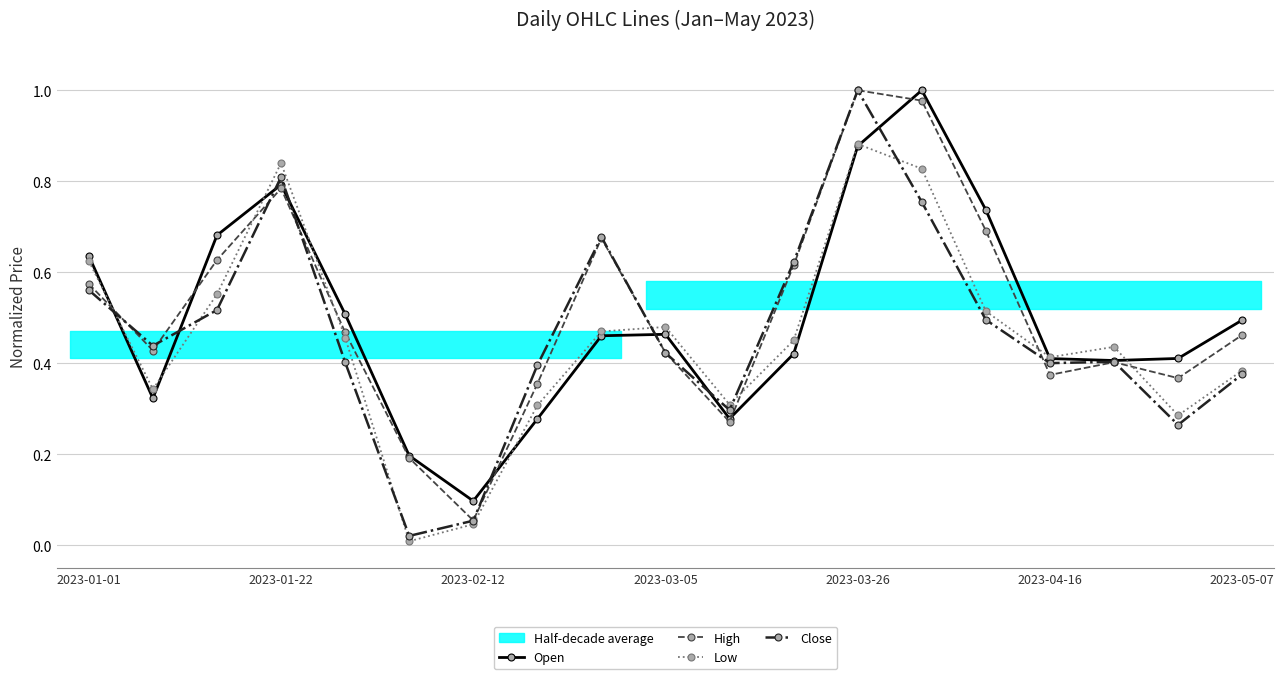

How many series are shown in this chart?

4